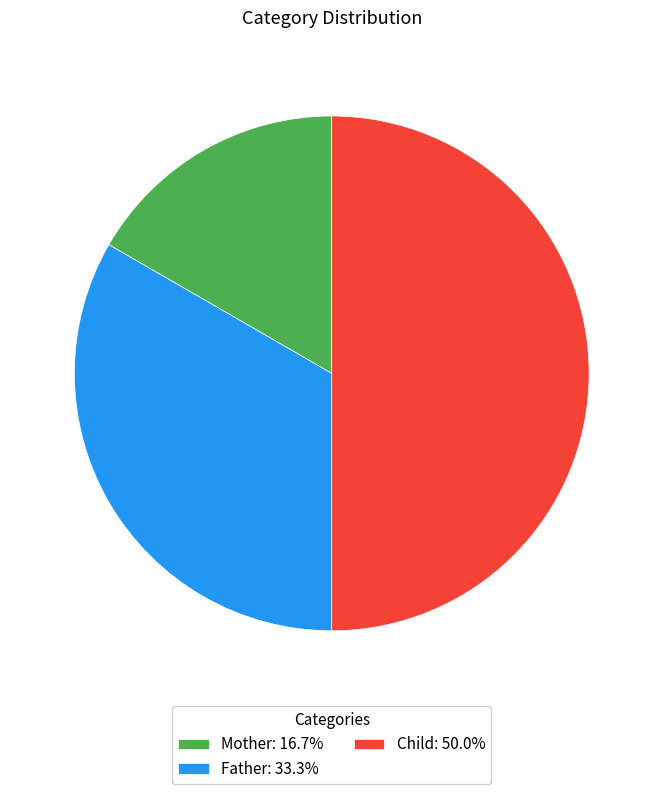

Does Father account for over 50% of the chart?

No